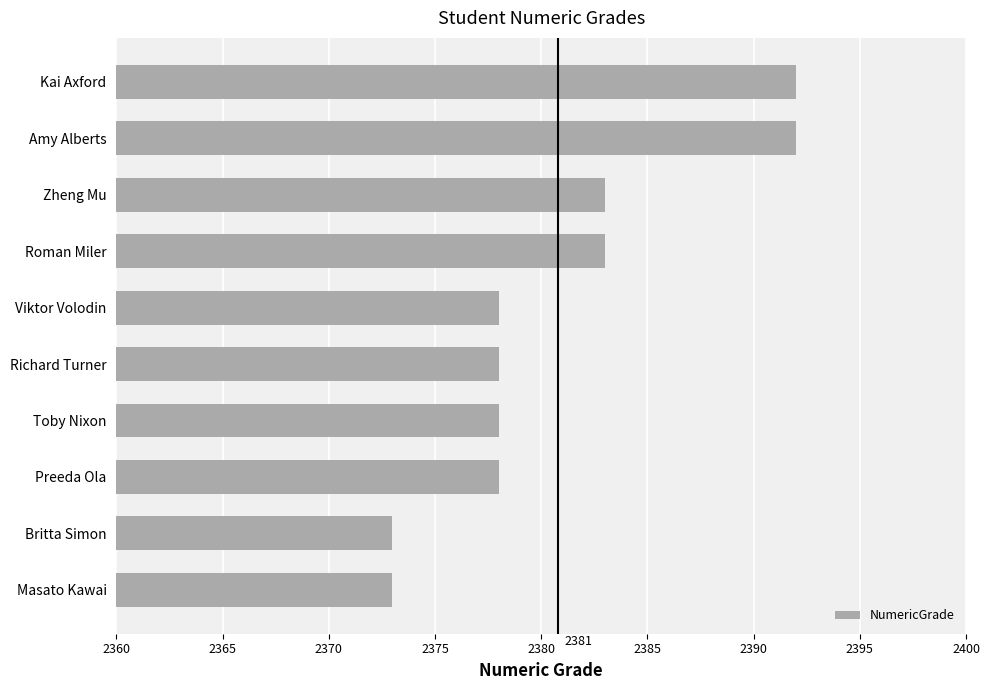

Approximately how many times larger is the value at Masato Kawai compared to Preeda Ola?

1.0